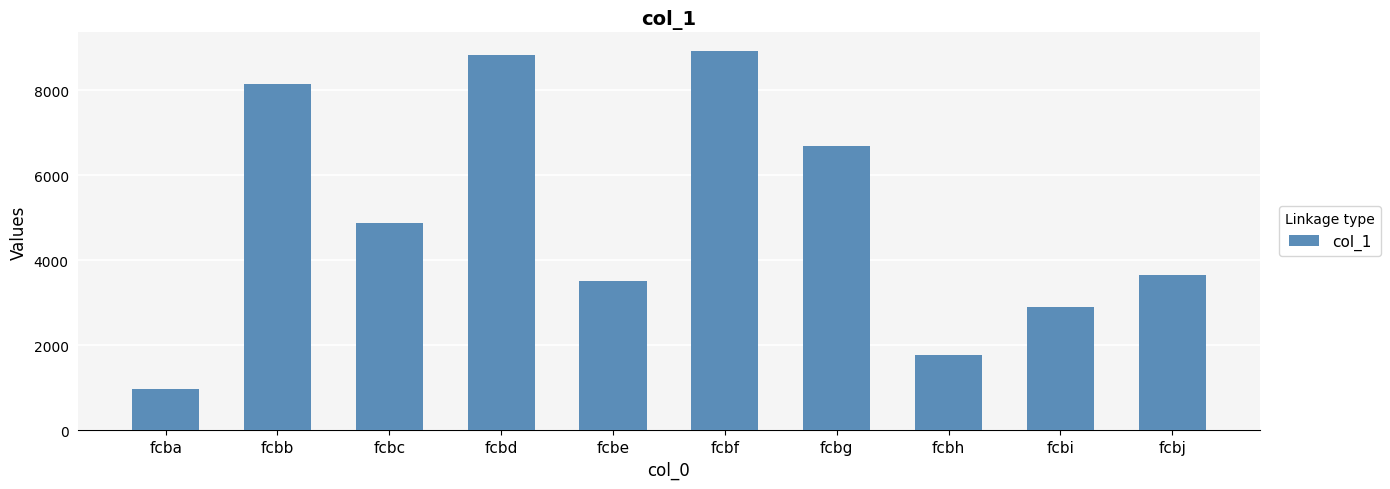

Between fcbi and fcbe, which is larger?

fcbe